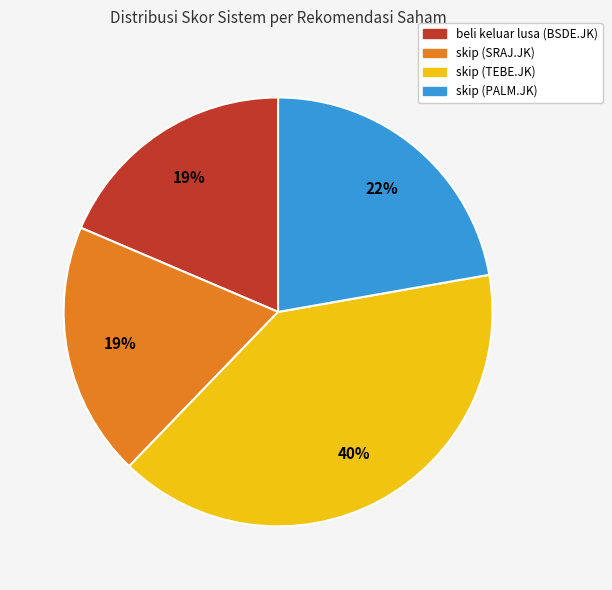

To the nearest percent, what is the combined percentage of beli keluar lusa (BSDE.JK) and skip (SRAJ.JK)?

38%